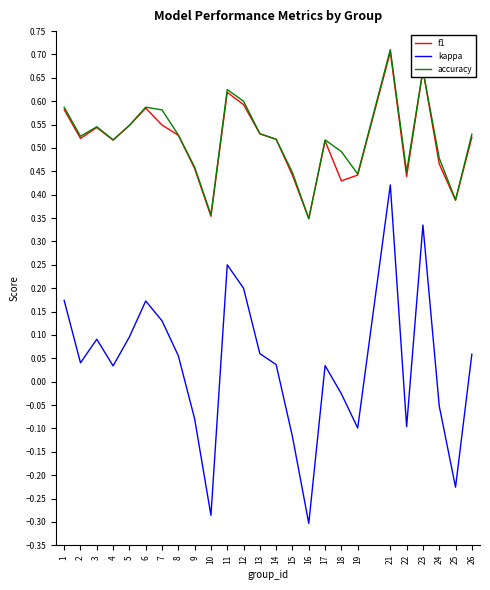

Which series has the widest spread of values?

kappa